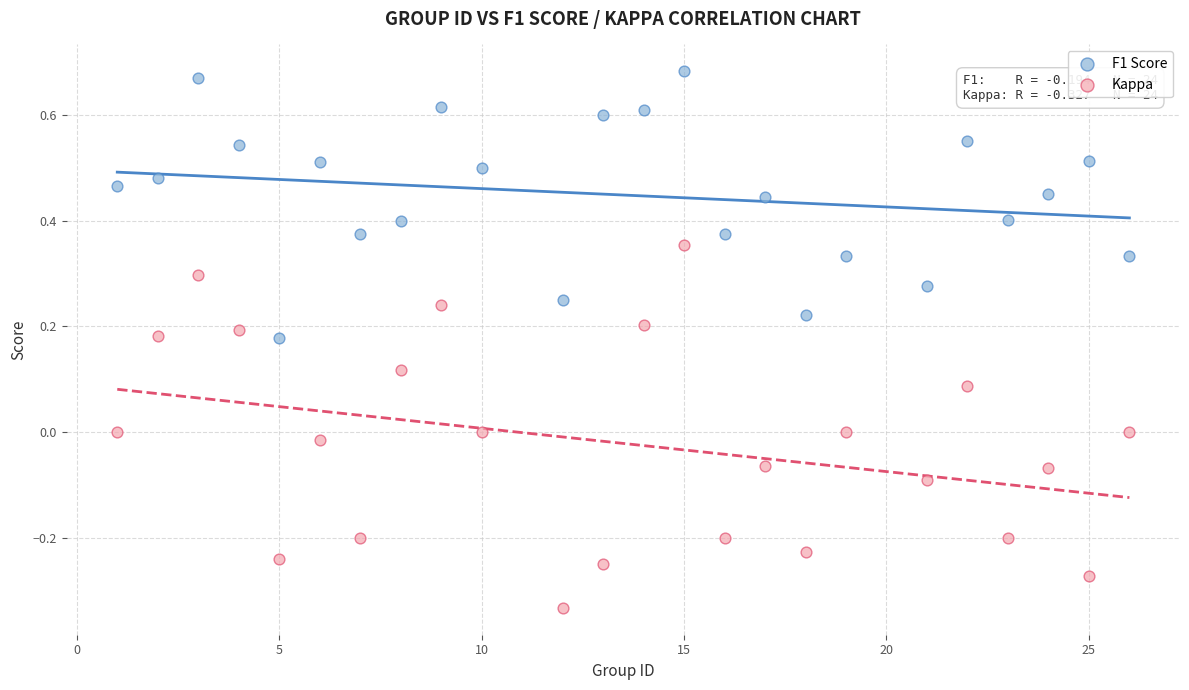

Across all data points, what is the range of Y values (max minus min)?

1.0